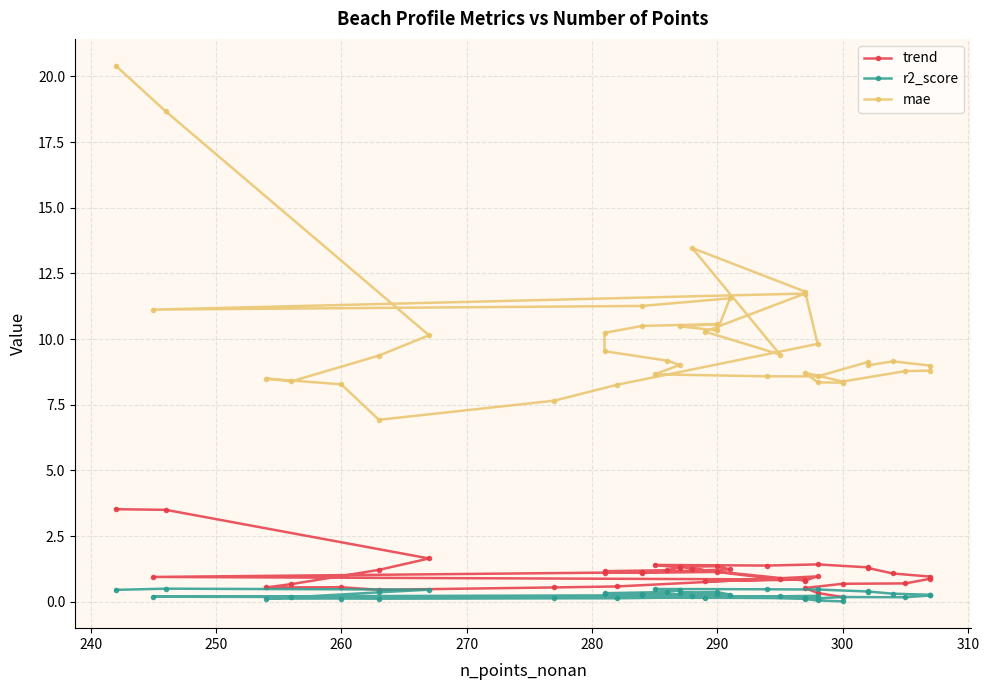

What is the label of the 33rd point from the right?

300